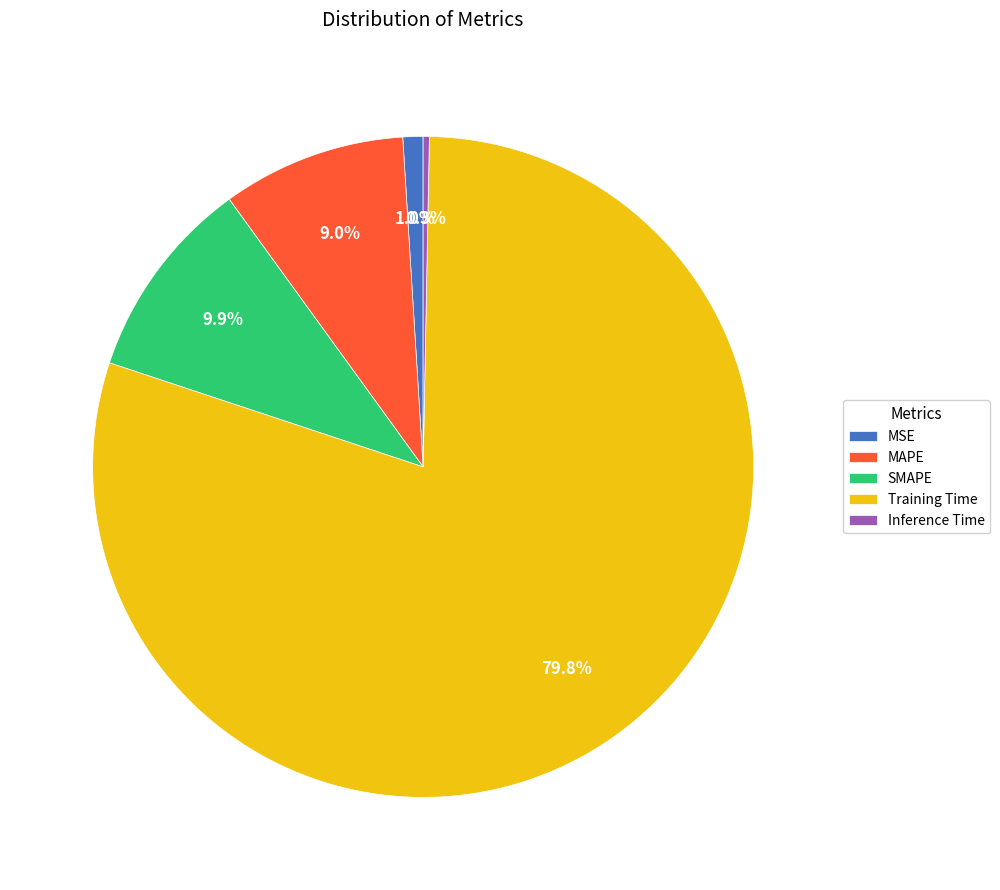

To the nearest percent, what is the average slice percentage?

20%